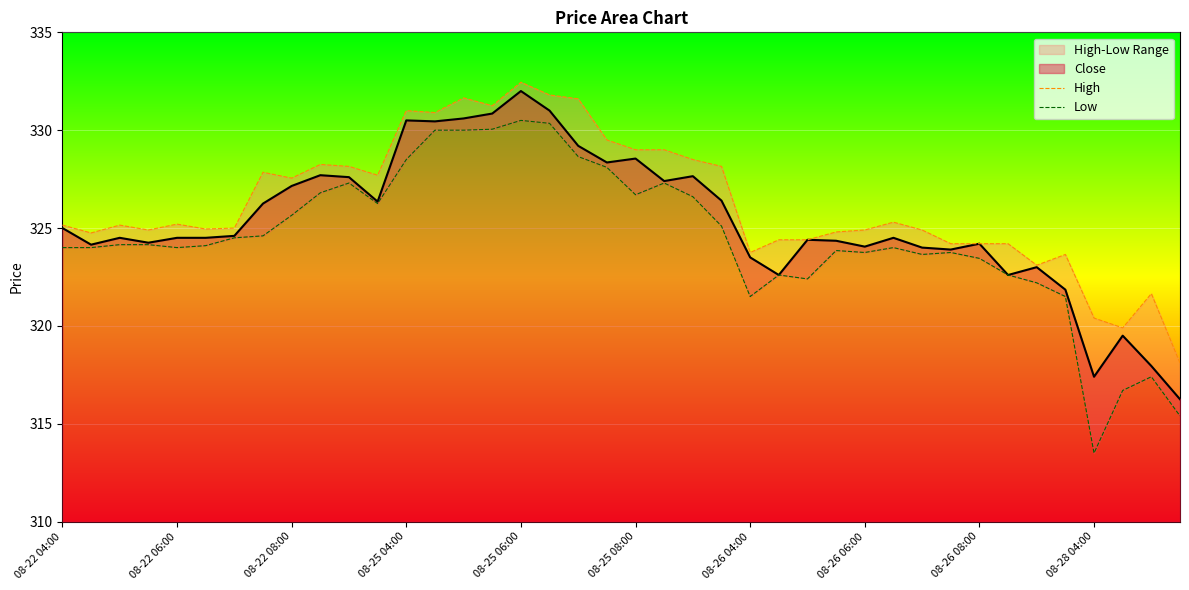

Which category has the highest value in the Close series?

08-25 06:00